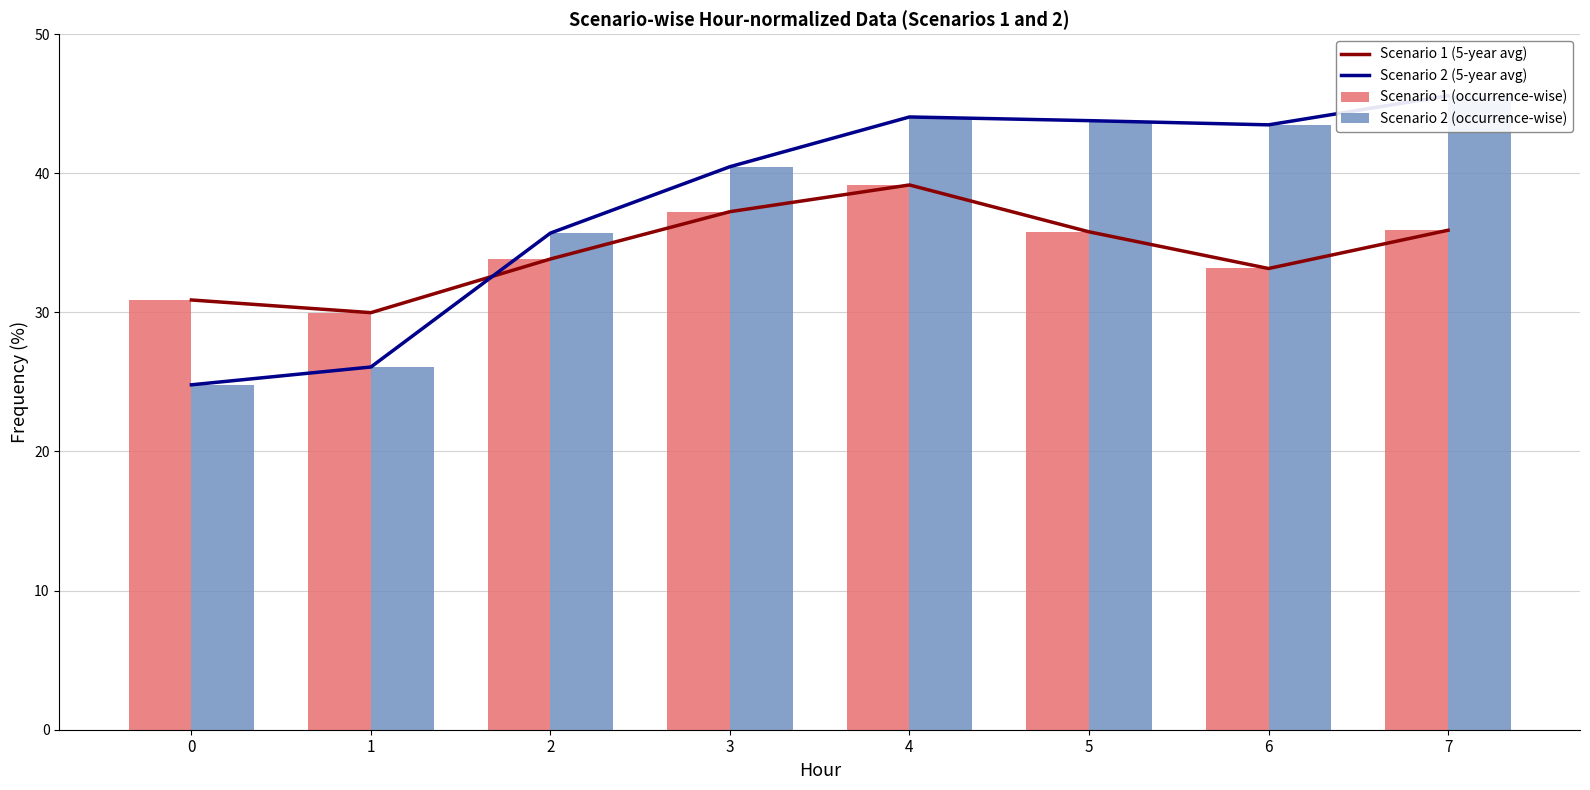

Is it true that Scenario 1 (occurrence-wise) equals 51.0 at 0?

False